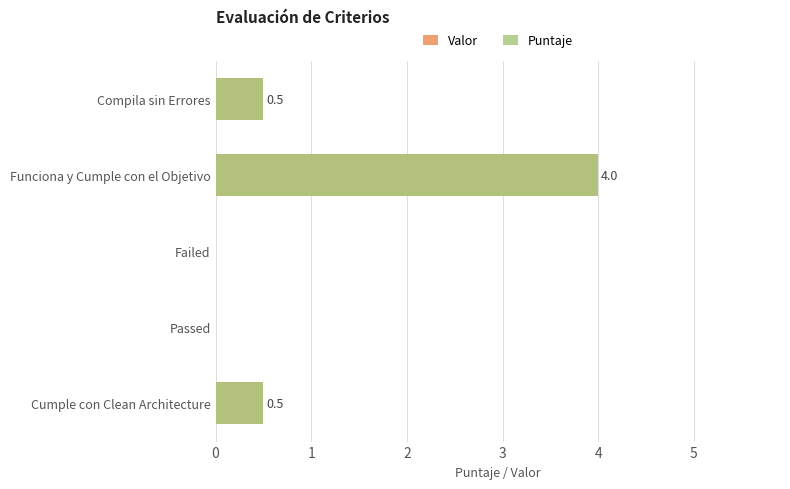

How many groups of bars are there?

5